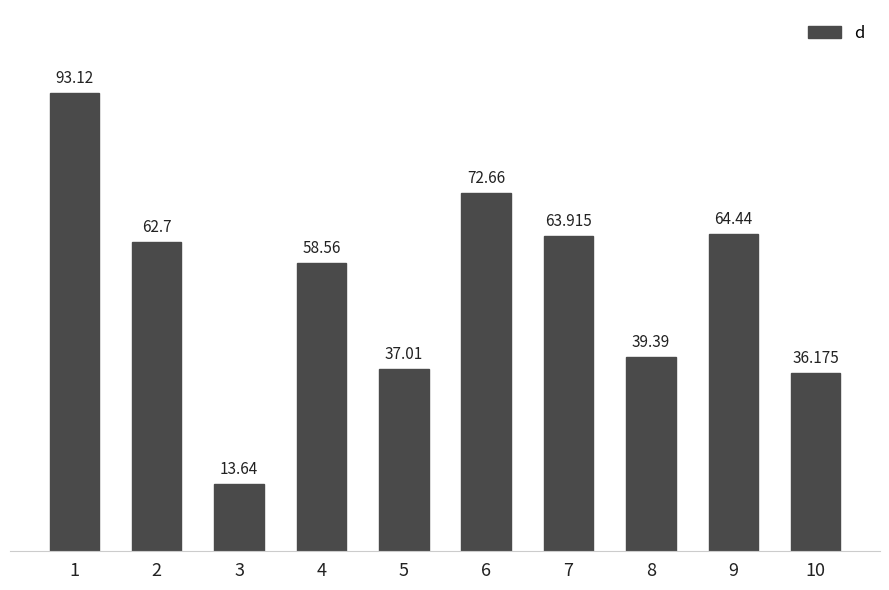

What is the minimum value shown in the chart?

13.6